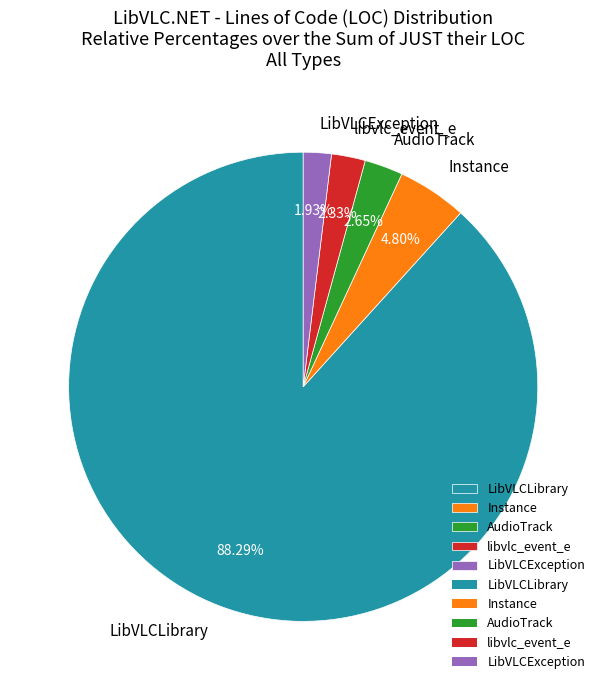

How much of the chart is everything except libvlc_event_e?

97.7%